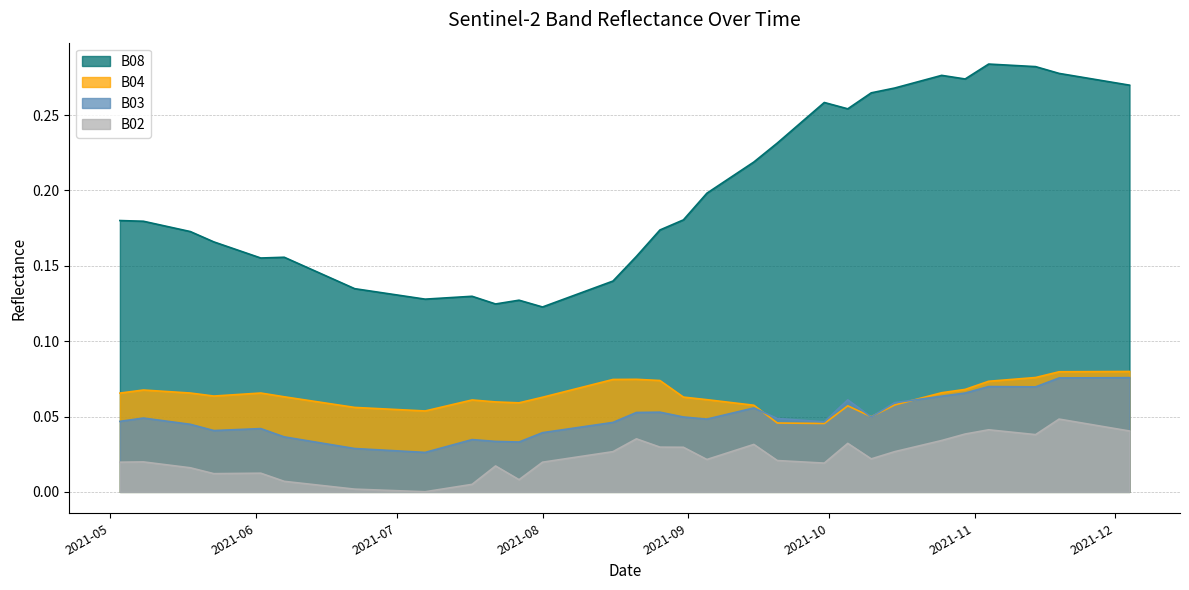

What are all the series names shown in the legend?

B08, B04, B03, B02